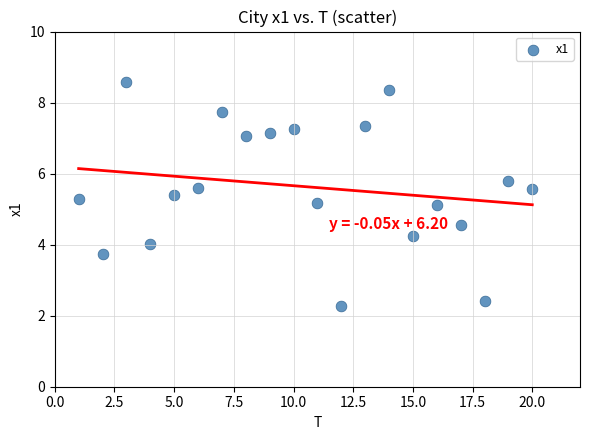

What is the range of Y values (max minus min)?

6.3